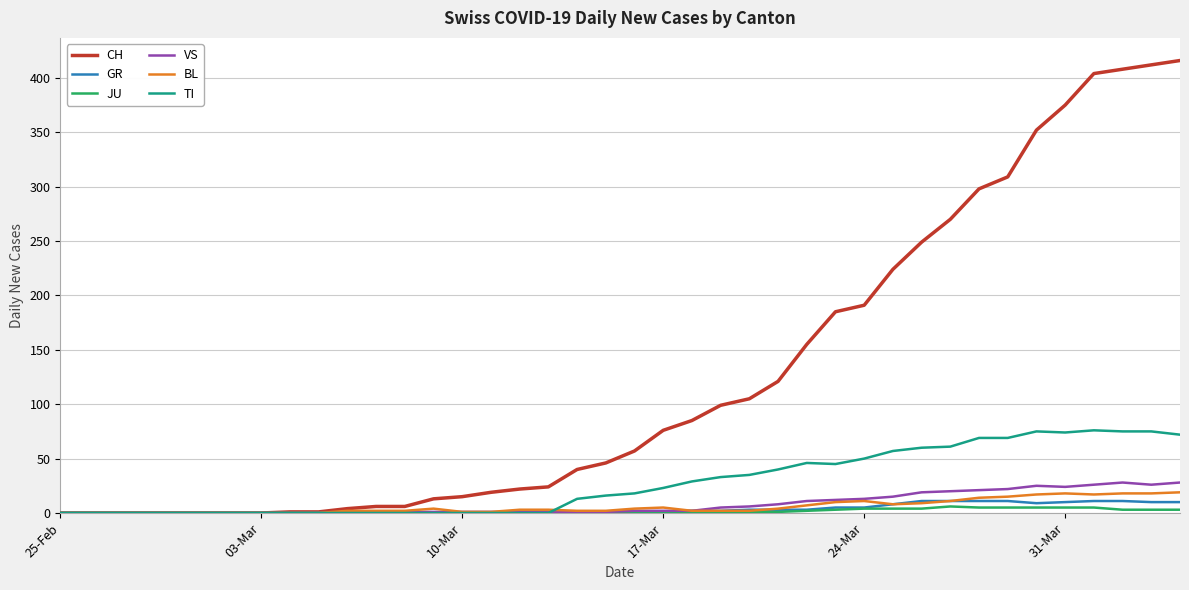

Count the number of data series in this chart.

6